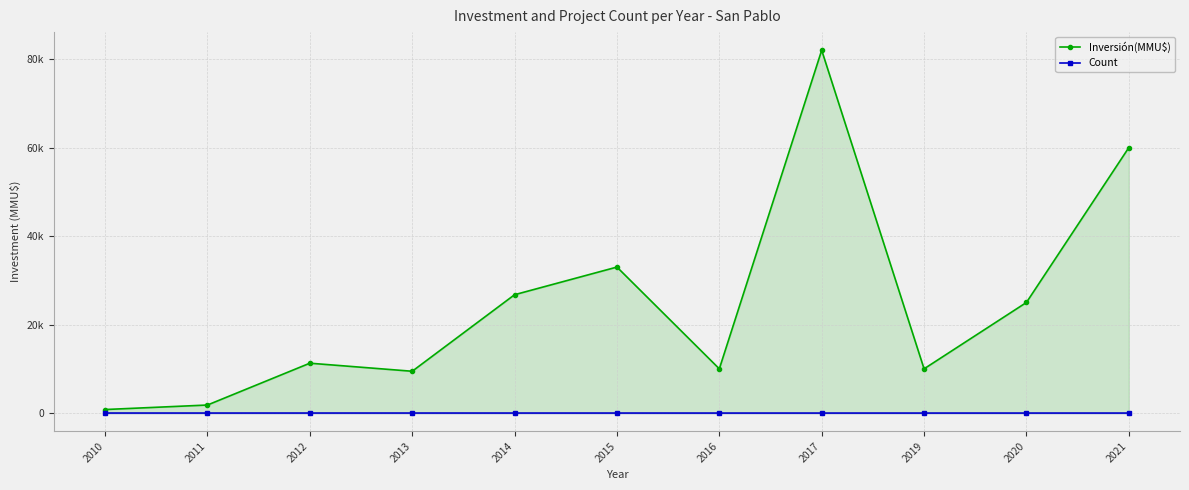

Which series has the largest range (max minus min)?

Inversión(MMU$)